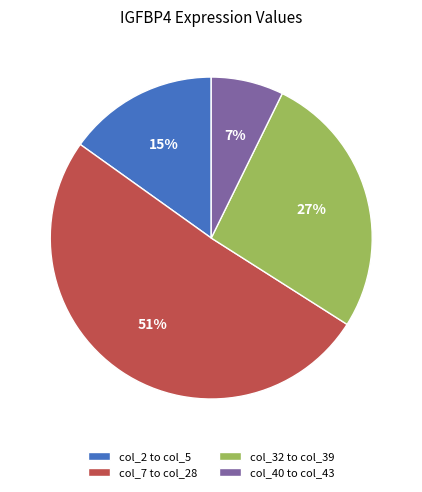

To the nearest percent, what is the average slice percentage?

25%